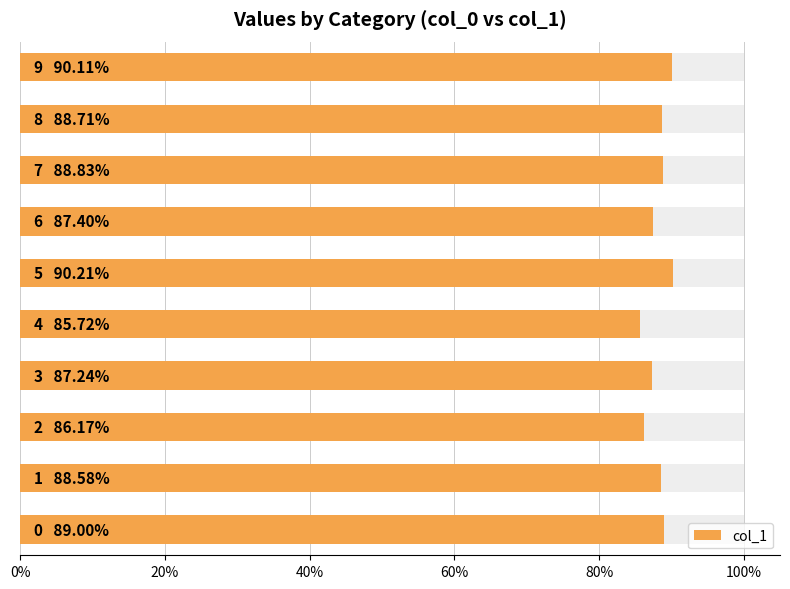

What is the greatest value displayed?

0.9